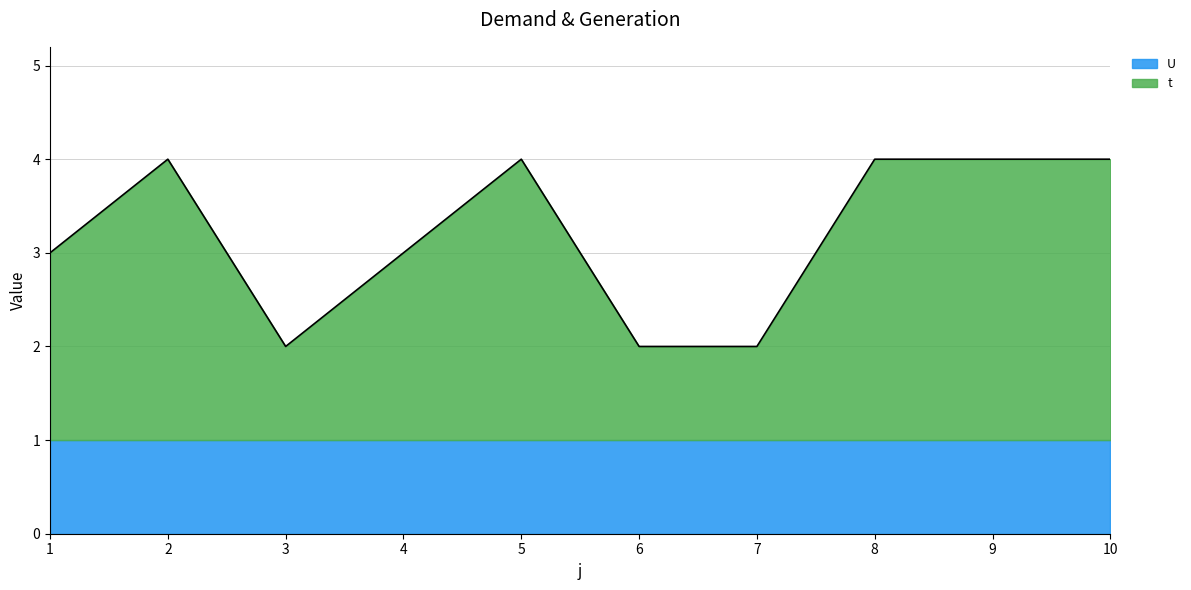

How many interior local valleys (lower than both neighbors) does the data have?

1